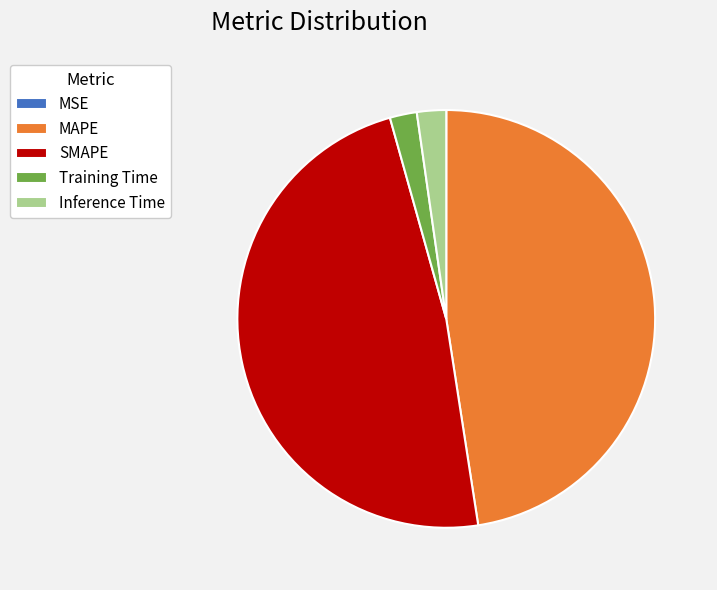

Is there a majority slice in this chart?

No